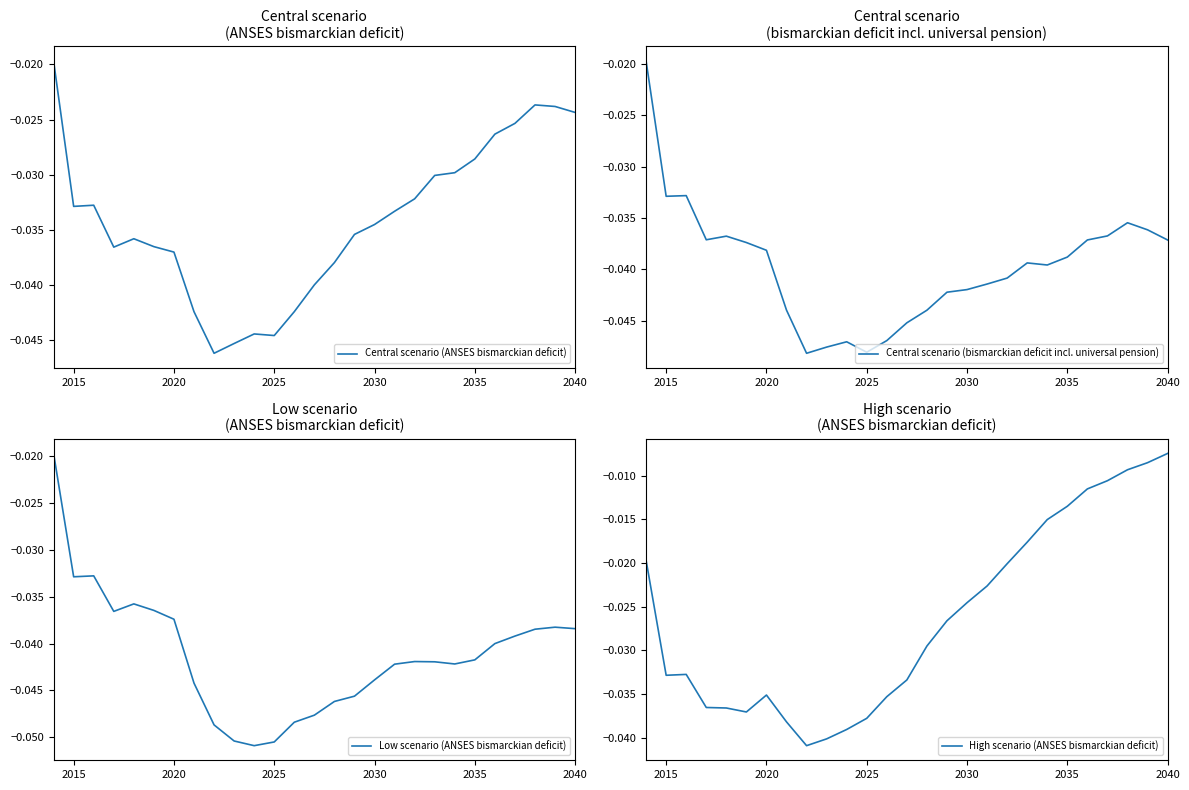

At which label does High scenario (ANSES bismarckian deficit) reach its peak?

2040